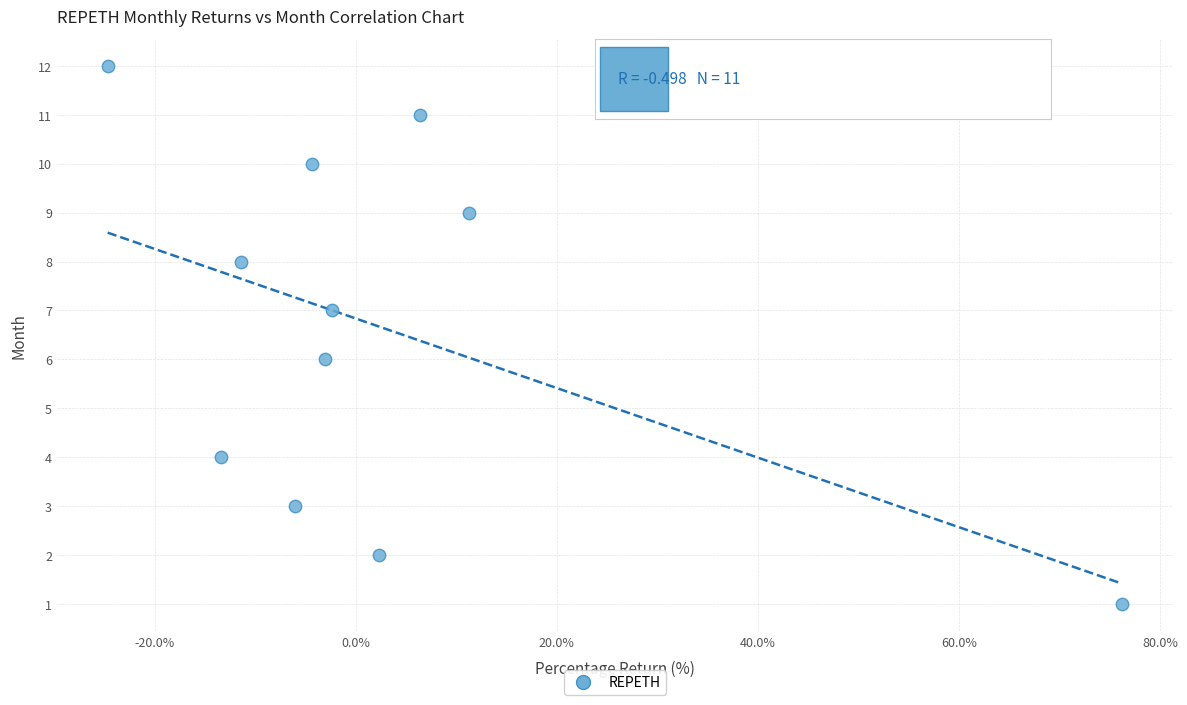

What is the average Y value?

7